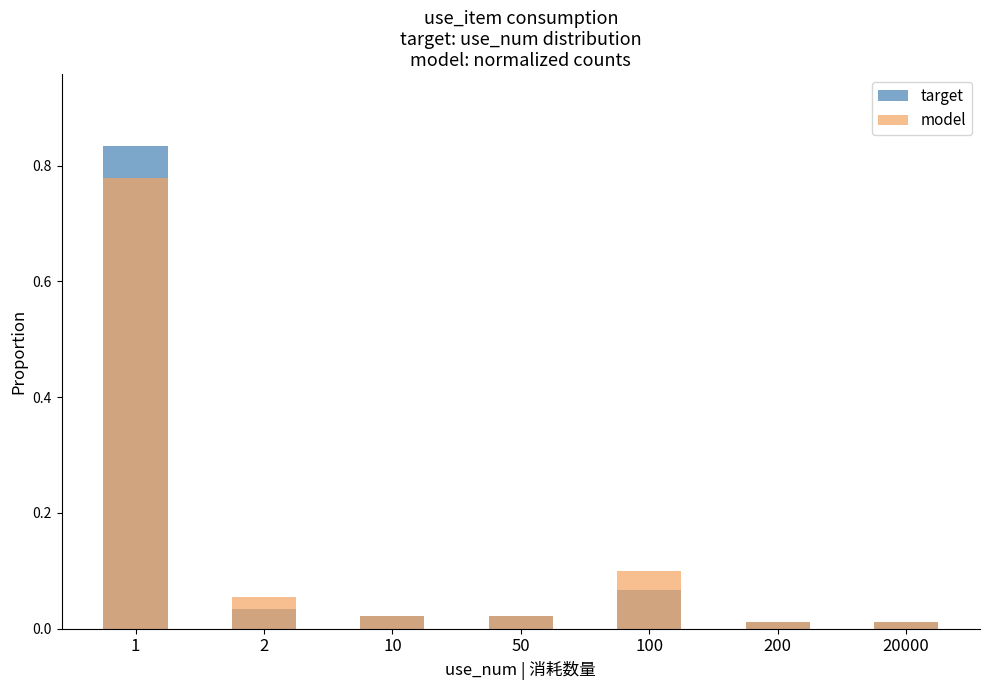

What are all the series names shown in the legend?

target, model